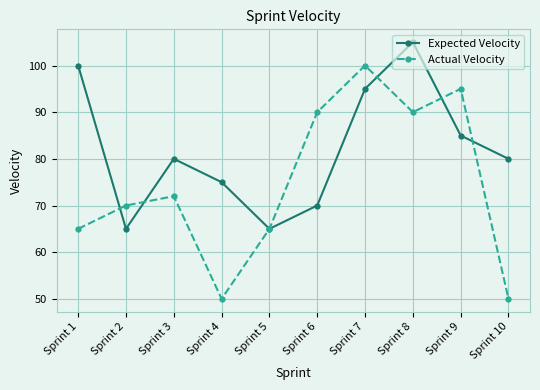

What is the maximum value for Expected Velocity?

105